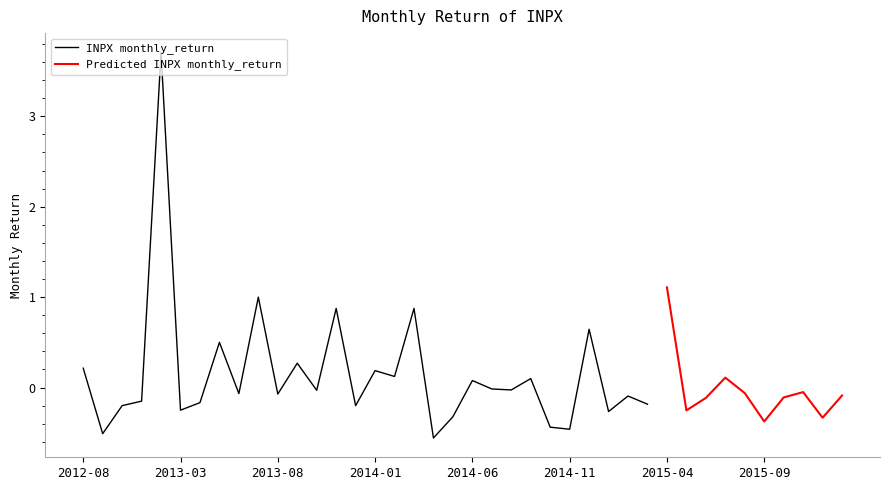

At which category does the chart reach its minimum across all series?

2014-04